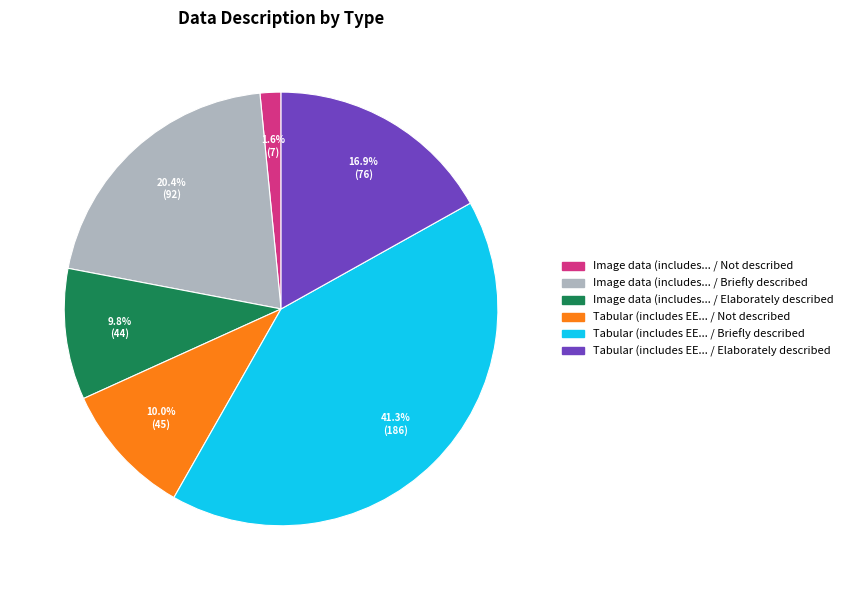

Does any single category account for the majority?

No